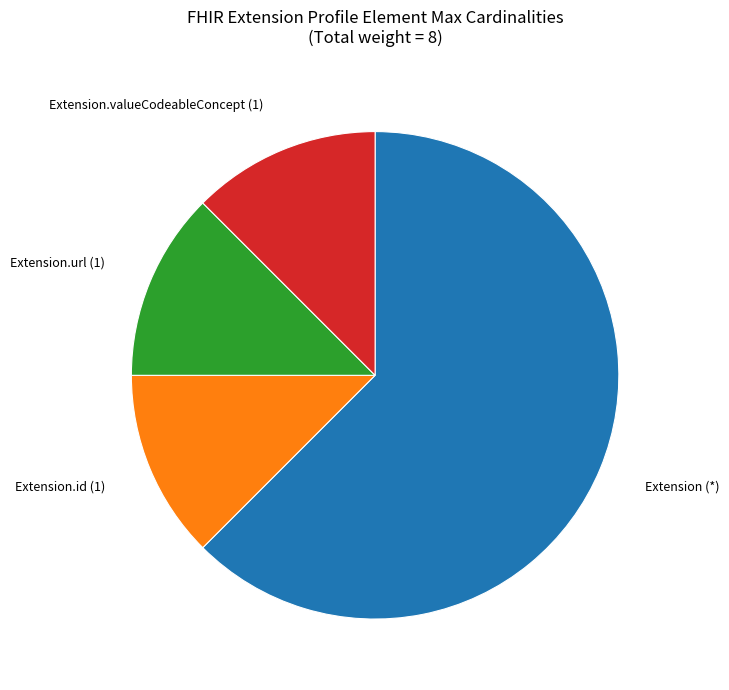

Do Extension (*) and Extension.valueCodeableConcept (1) together represent more than half of the pie?

Yes